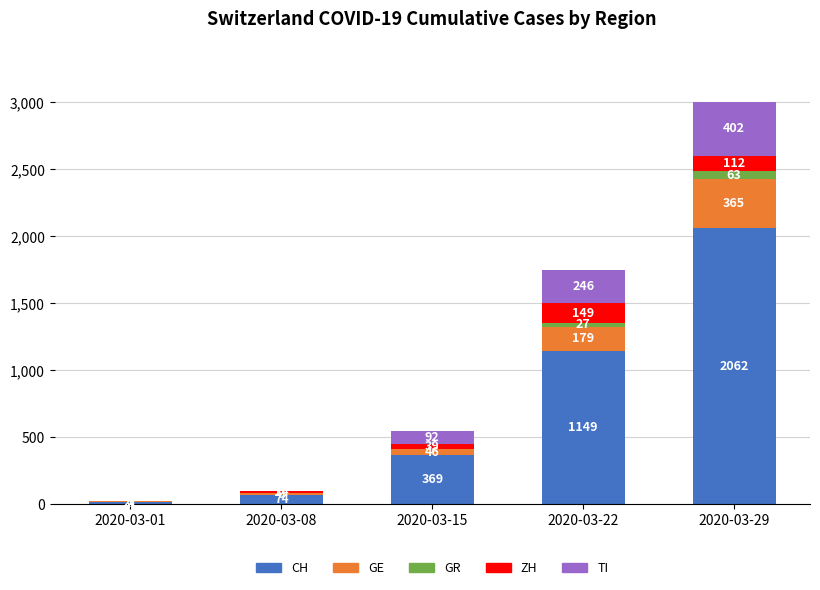

Count the number of categories in the chart.

5